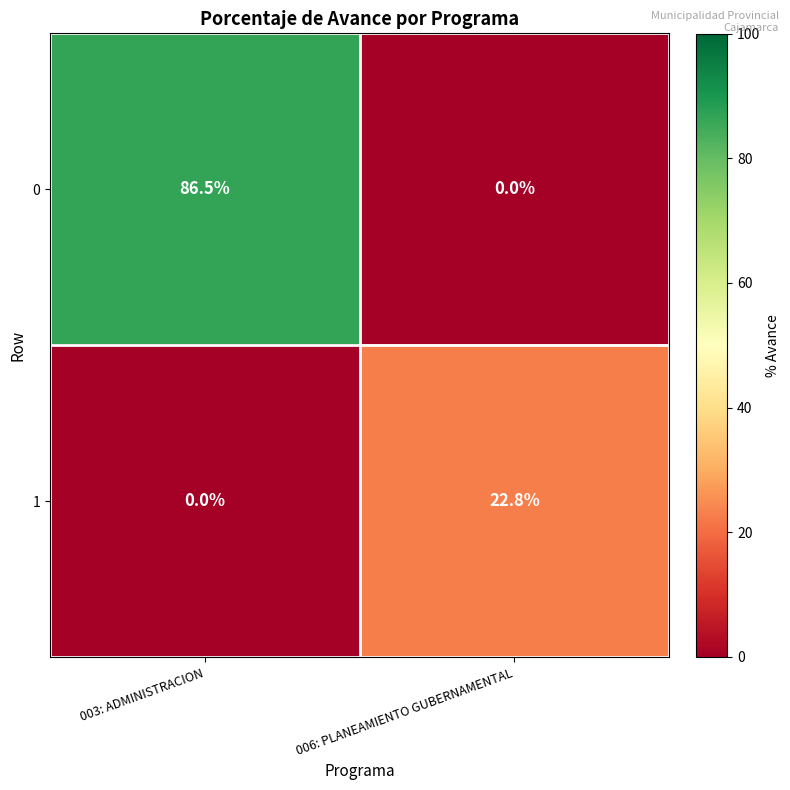

At how many categories does at least one series exceed 7?

2